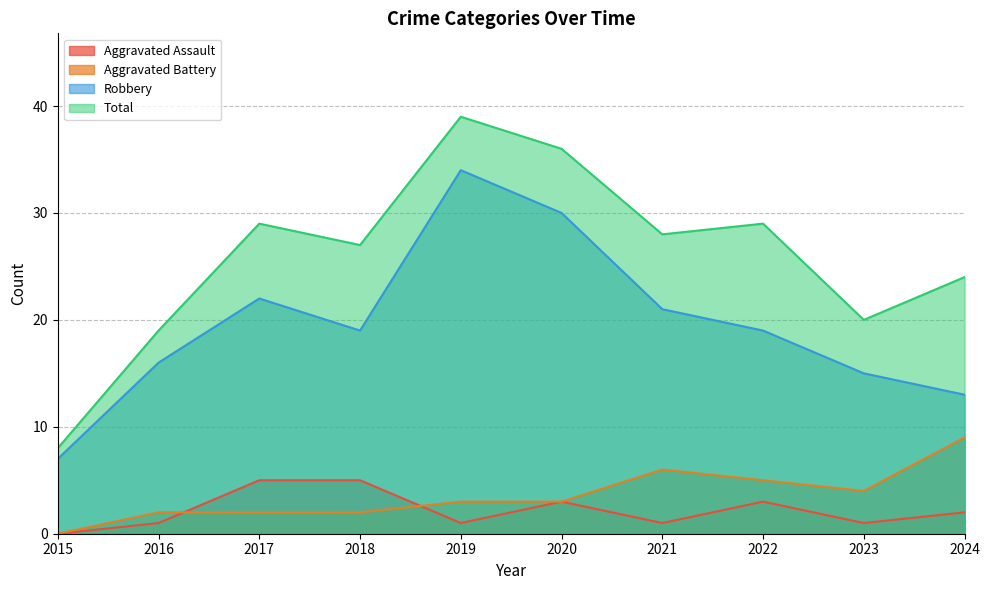

Rank the series by their maximum value, from lowest to highest.

Aggravated Assault, Aggravated Battery, Robbery, Total